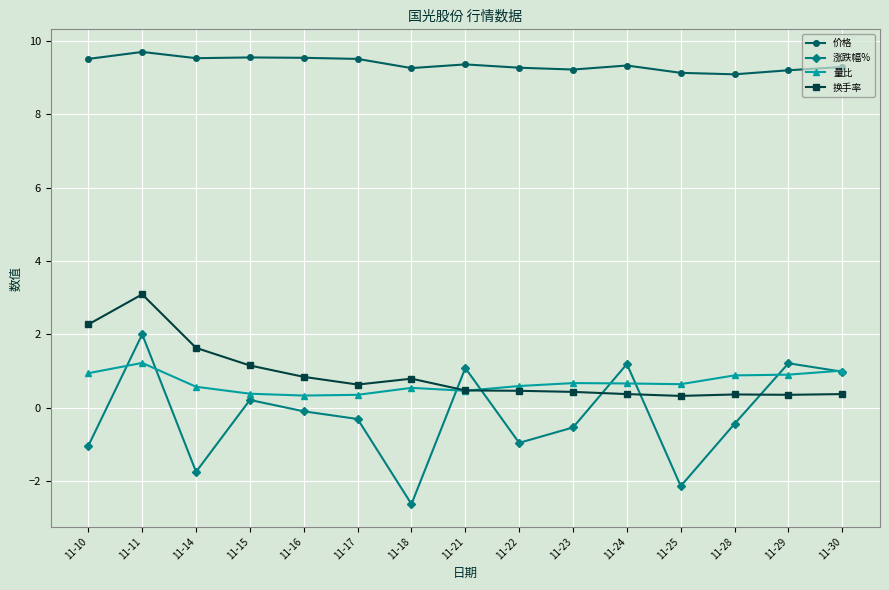

Where does the 涨跌幅% series first go above 0?

11-11